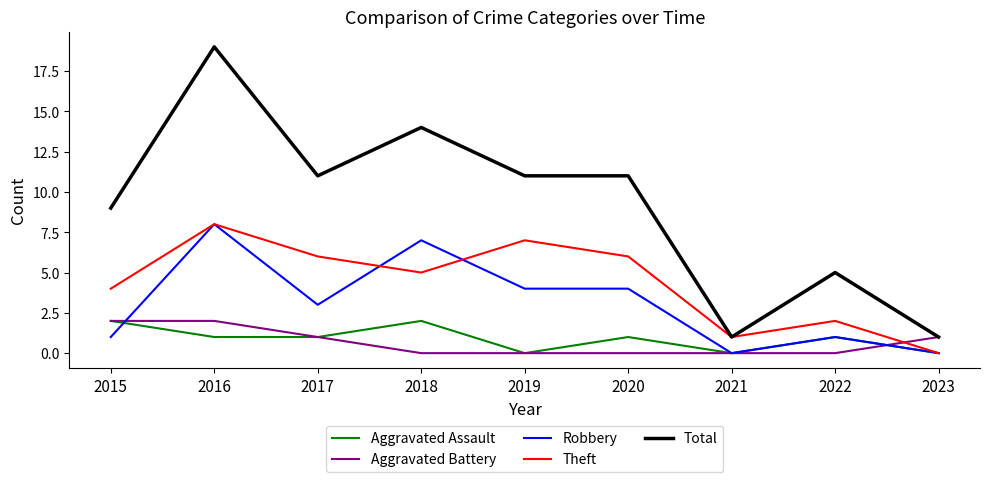

Which series has the largest total across all categories?

Total